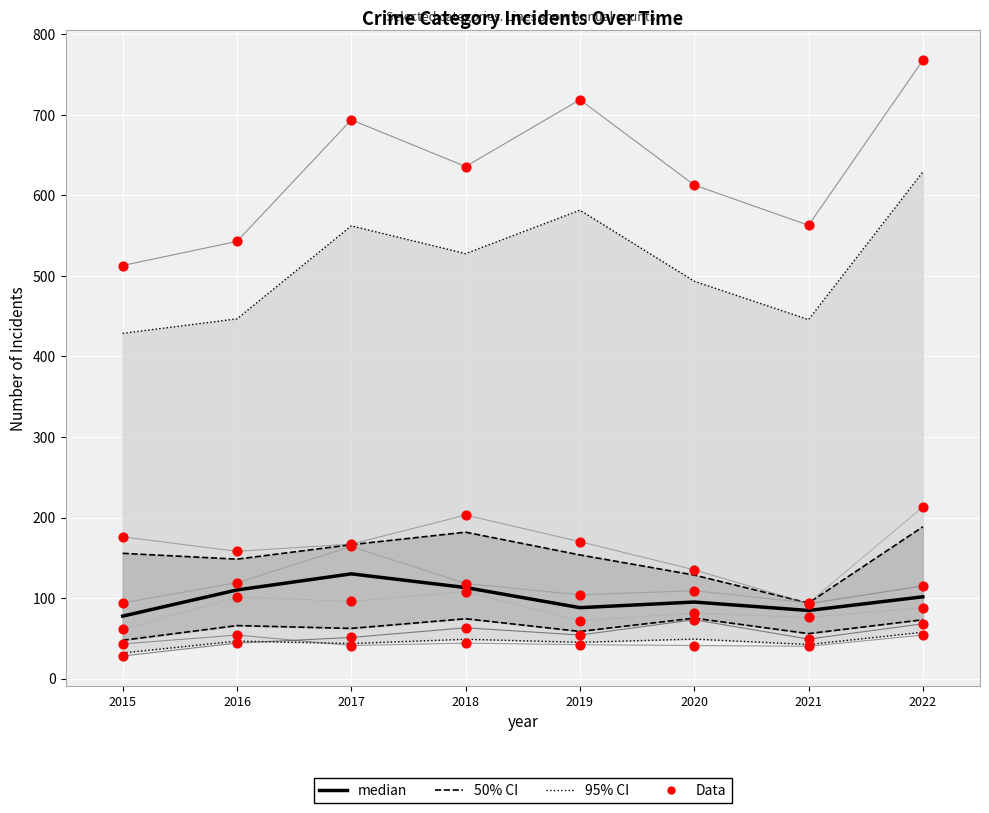

What is the total value across all series at 2015?

915